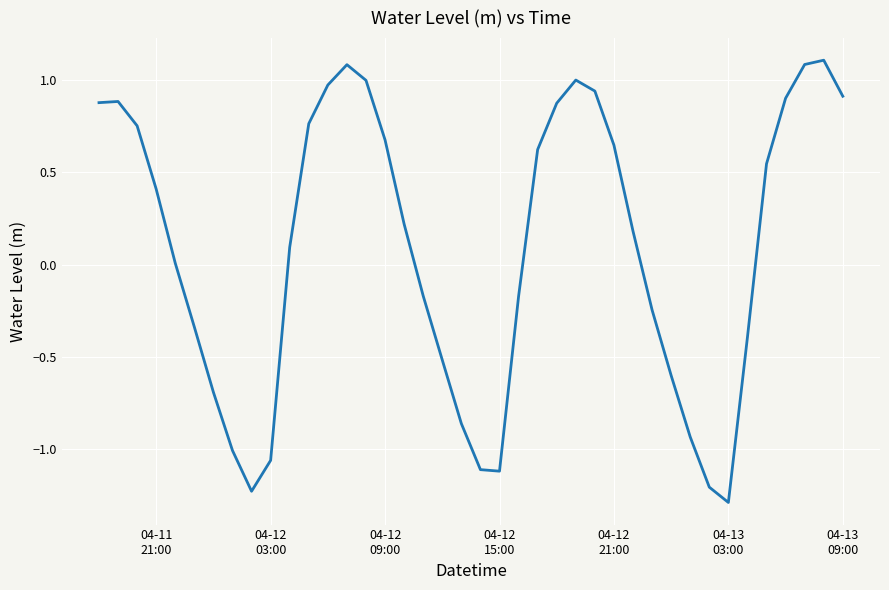

What is the difference between the maximum and minimum values?

2.4